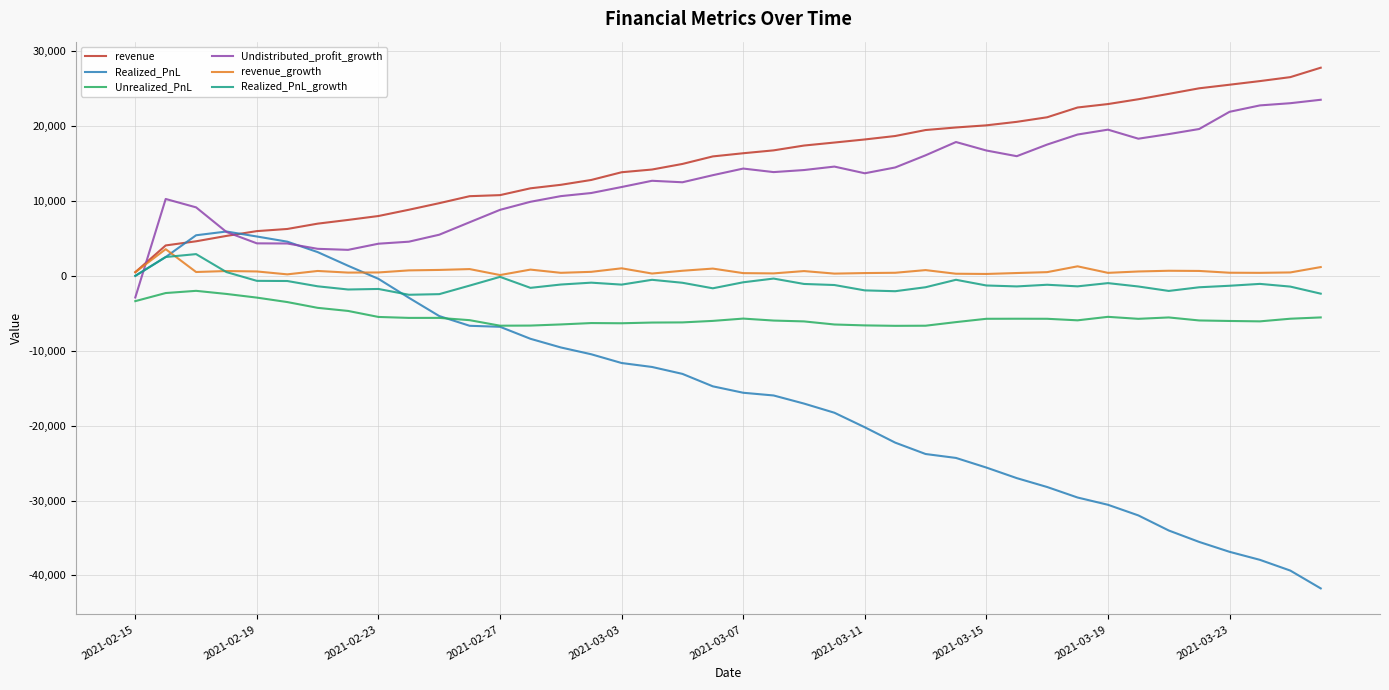

What is the greatest value displayed?

27790.5